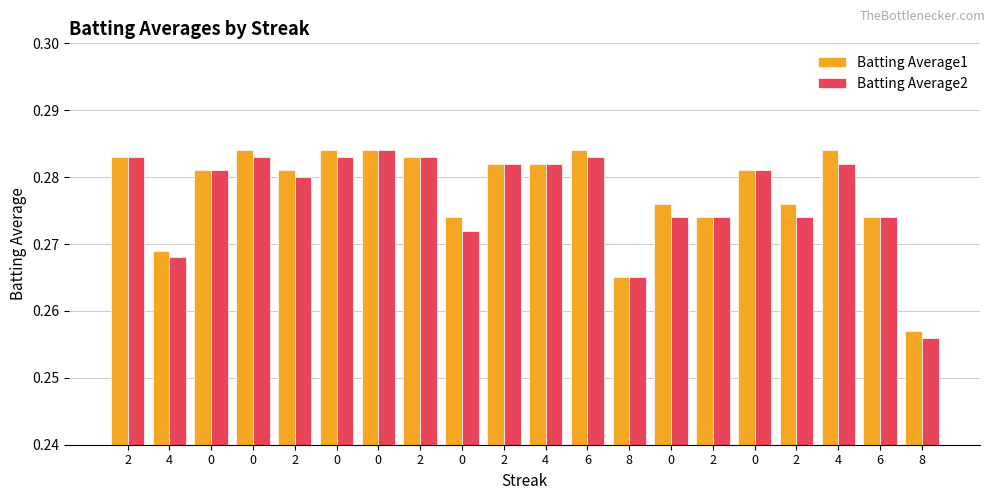

What is the label of the 13th bar from the left?

8